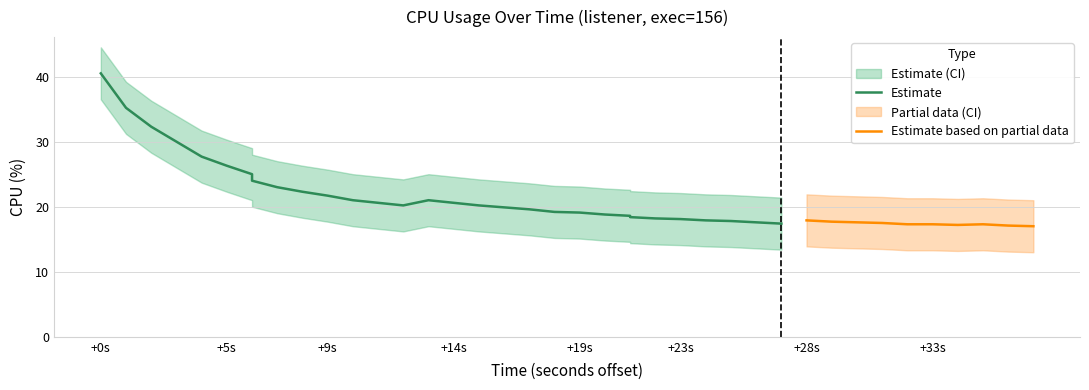

What is the value of the cpu point at the 9th from the left?

23.0